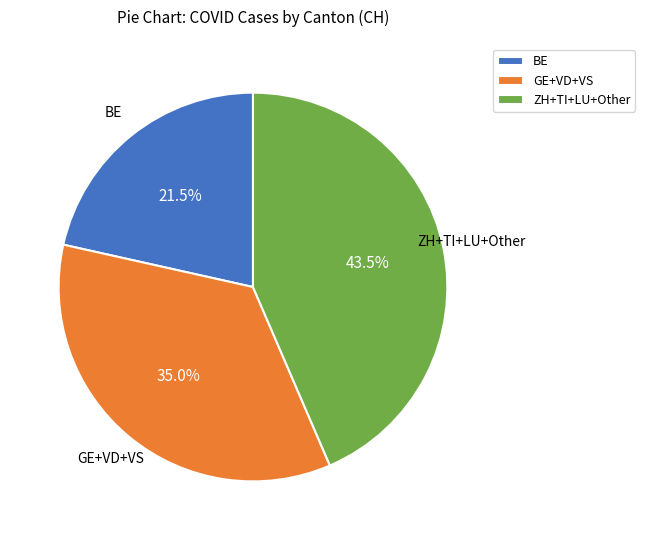

Approximately how many times larger is the value at BE compared to ZH+TI+LU+Other?

0.5